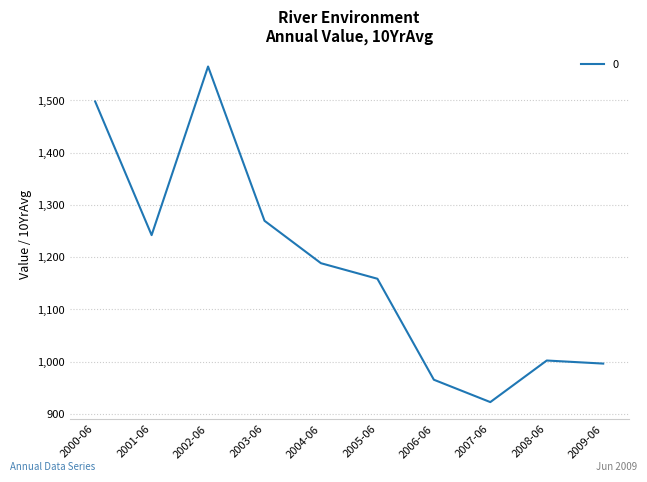

Rank the categories by value from lowest to highest.

2007-06, 2006-06, 2009-06, 2008-06, 2005-06, 2004-06, 2001-06, 2003-06, 2000-06, 2002-06